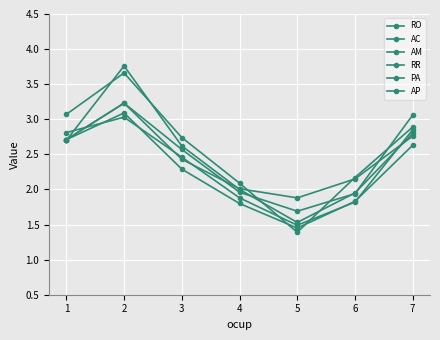

Where is the first local minimum for RO?

5